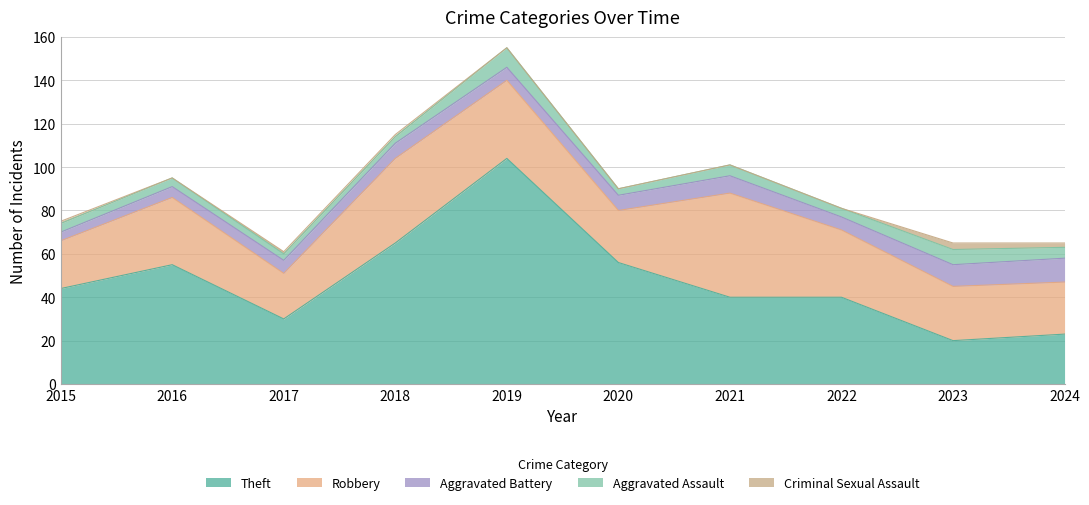

Reading left to right, transcribe all the data shown in this chart.

Theft: 44	55	30	65	104	56	40	40	20	23
Robbery: 22	31	21	39	36	24	48	31	25	24
Aggravated Battery: 4	5	6	7	6	7	8	6	10	11
Aggravated Assault: 4	4	3	3	9	3	5	4	7	5
Criminal Sexual Assault: 1	0	1	1	0	0	0	0	3	2